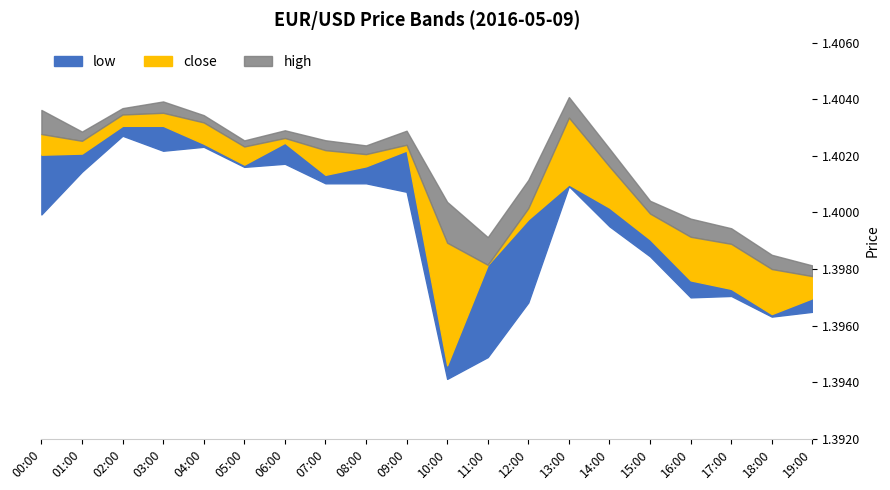

Reading right to left, transcribe all the data shown in this chart.

low: 1.4	1.4	1.4	1.4	1.4	1.4	1.4	1.4	1.4	1.4	1.4	1.4	1.4	1.4	1.4	1.4	1.4	1.4	1.4	1.4
close: 1.4	1.4	1.4	1.4	1.4	1.4	1.4	1.4	1.4	1.4	1.4	1.4	1.4	1.4	1.4	1.4	1.4	1.4	1.4	1.4
high: 1.4	1.4	1.4	1.4	1.4	1.4	1.4	1.4	1.4	1.4	1.4	1.4	1.4	1.4	1.4	1.4	1.4	1.4	1.4	1.4